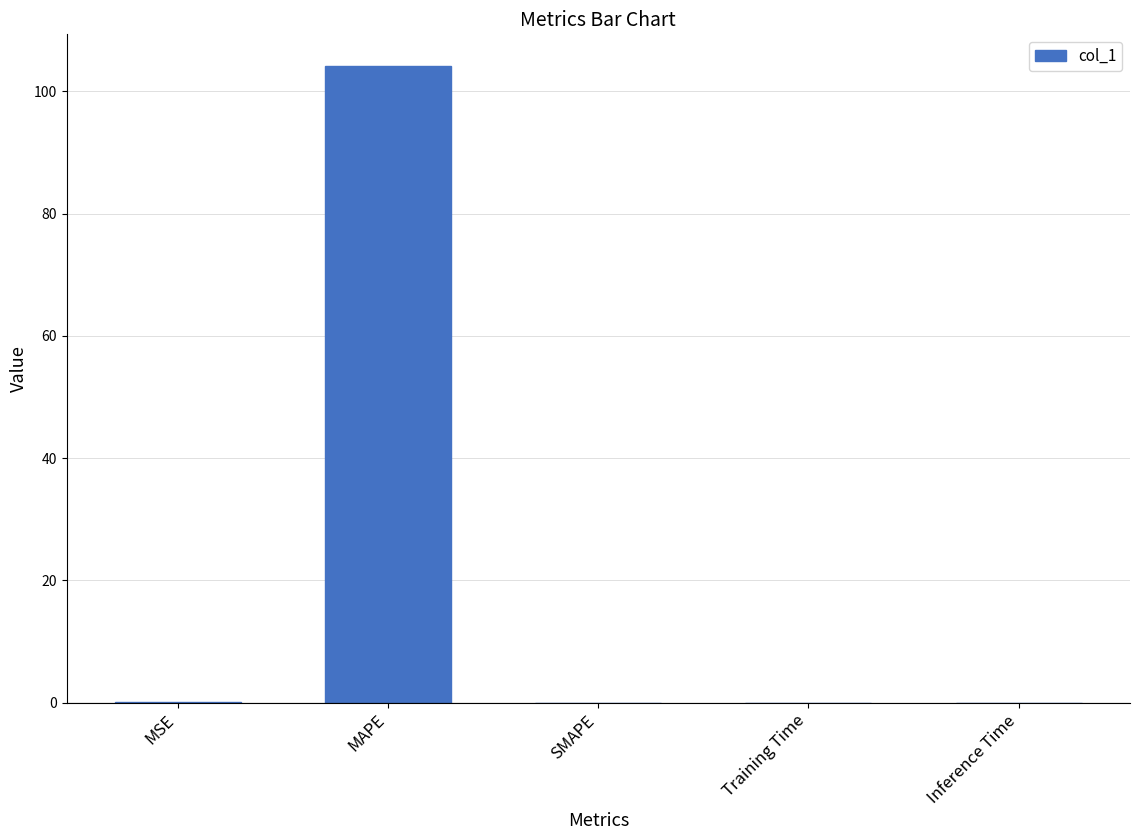

Which category has the highest value across all series?

MAPE